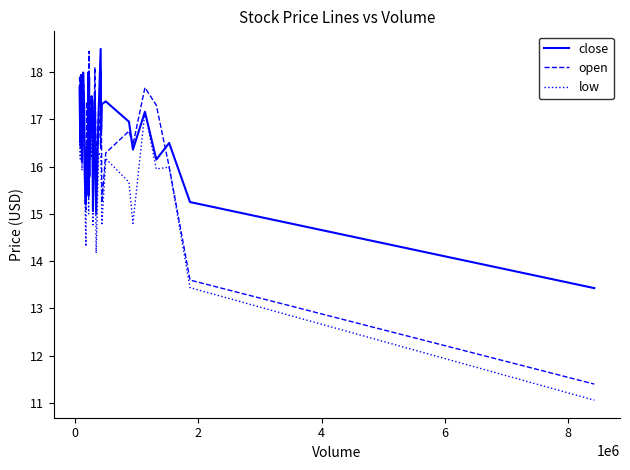

What is the lowest value of the low series?

11.1